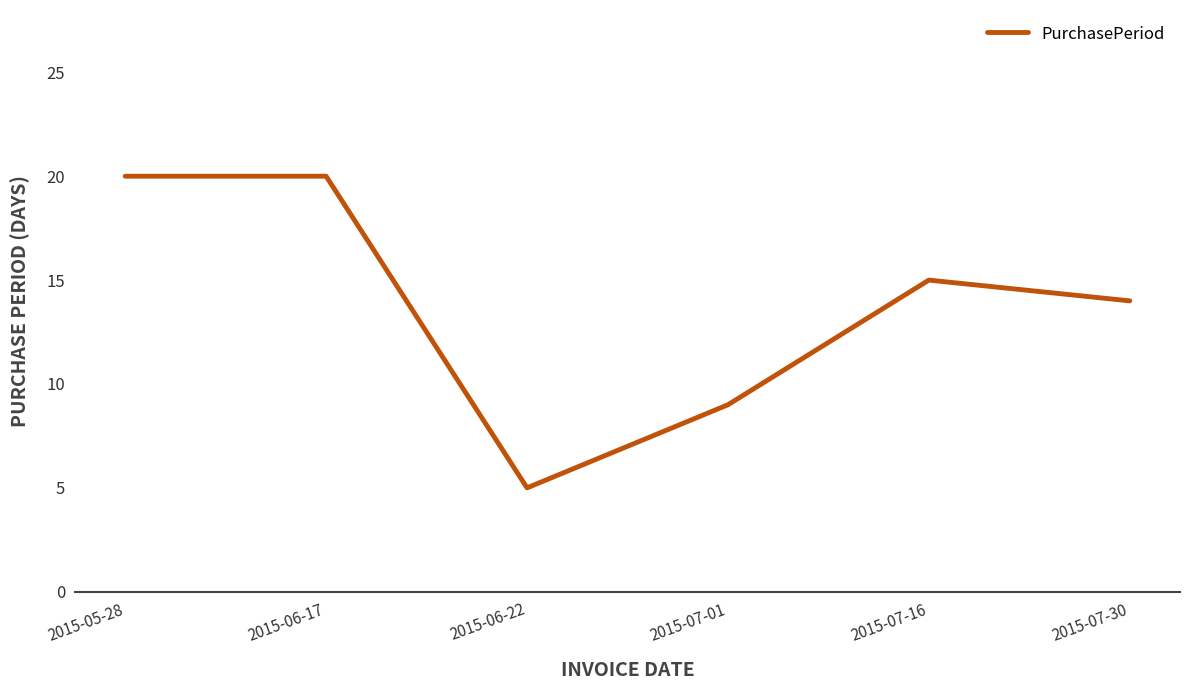

What is the change in value from 2015-07-16 to 2015-07-30?

-1